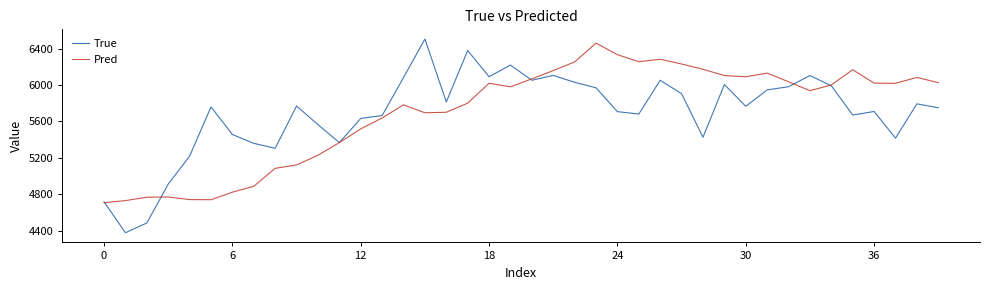

What is the lowest value of the Pred series?

4707.1